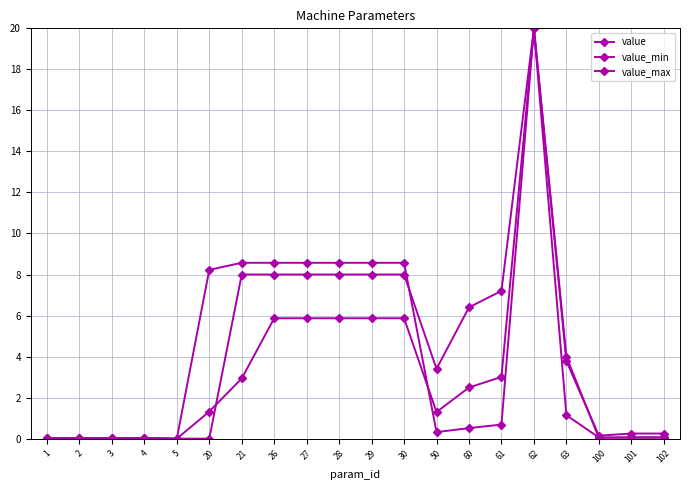

How many times do value_max and value cross each other?

1